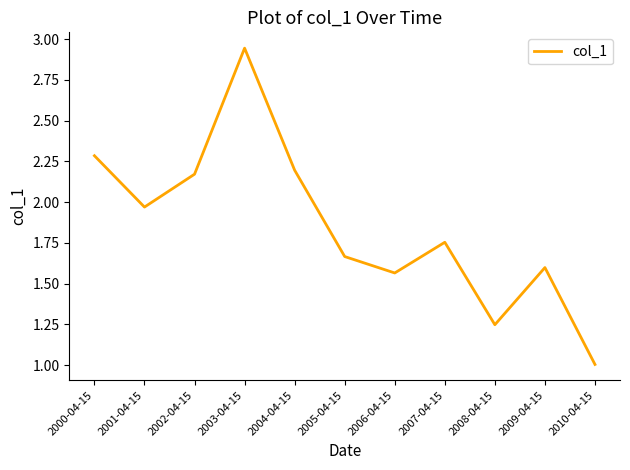

What is the minimum value shown in the chart?

1.0